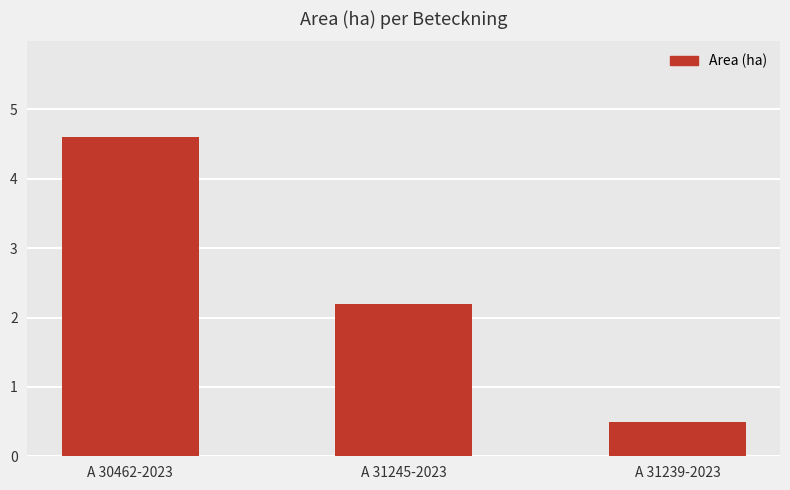

True or false: the data shows 0.2 at A 31239-2023.

False